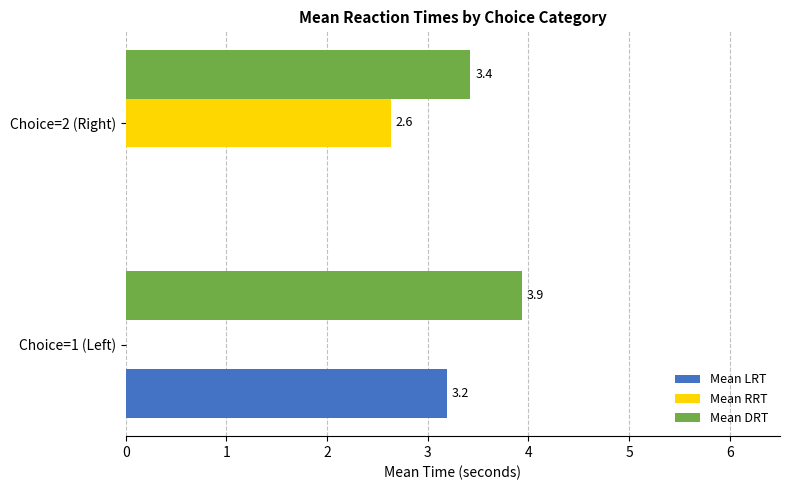

What is the greatest value displayed?

3.9